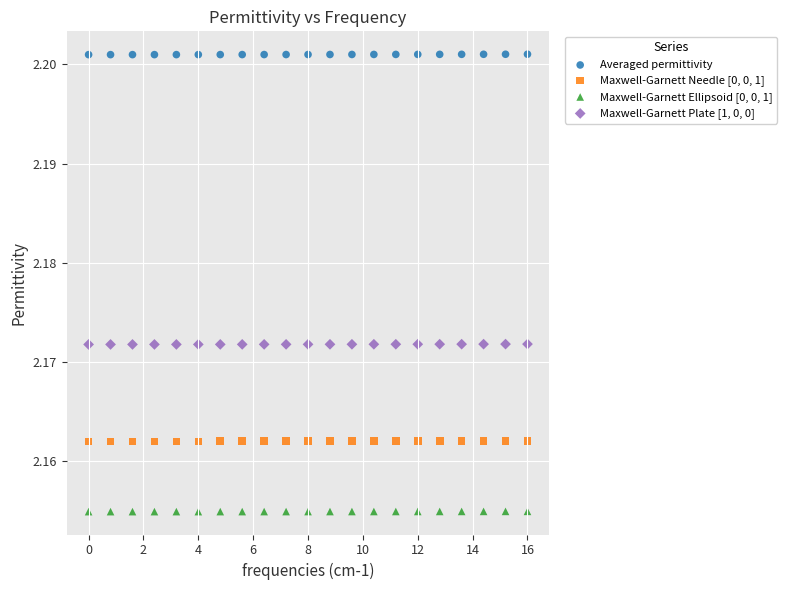

Which series contains the lowest Y value?

Maxwell-Garnett Ellipsoid [0, 0, 1]